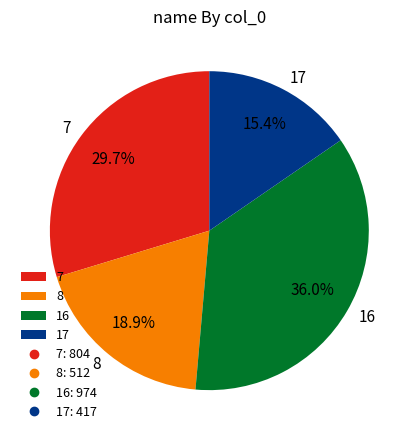

Which has a higher value, 8 or 17?

8